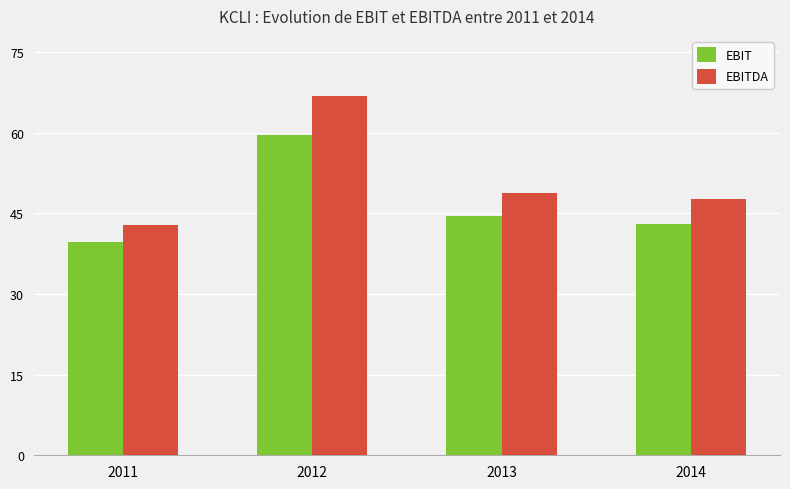

What are all the series names shown in the legend?

EBIT, EBITDA